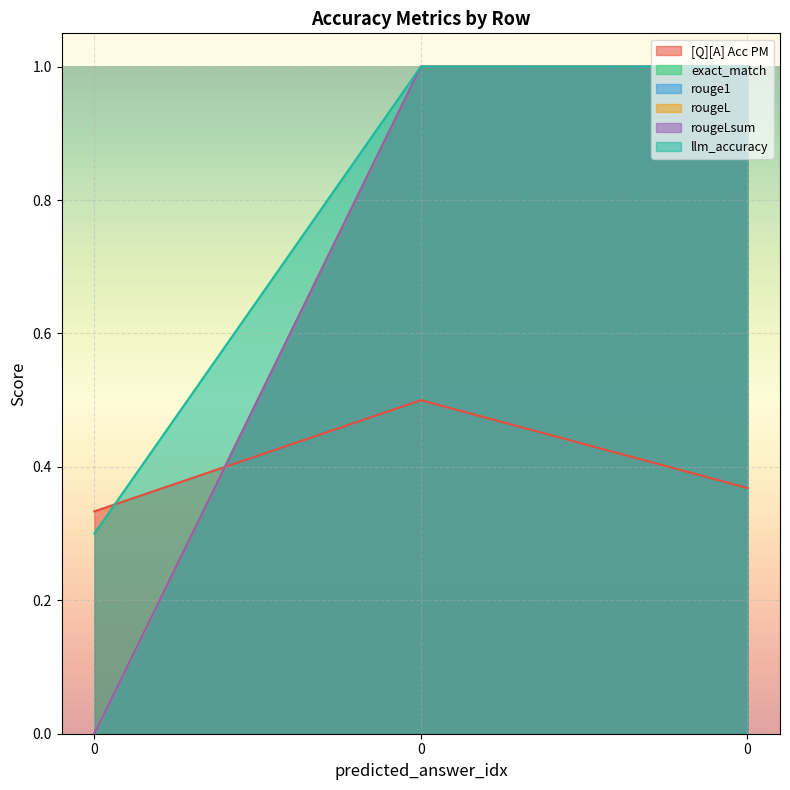

Reading right to left, list all the values displayed in this chart.

[Q][A] Acc PM: 0=0.4	0=0.5	0=0.3
exact_match: 0=1.0	0=1.0	0=0.0
rouge1: 0=1.0	0=1.0	0=0.0
rougeL: 0=1.0	0=1.0	0=0.0
rougeLsum: 0=1.0	0=1.0	0=0.0
llm_accuracy: 0=1.0	0=1.0	0=0.3